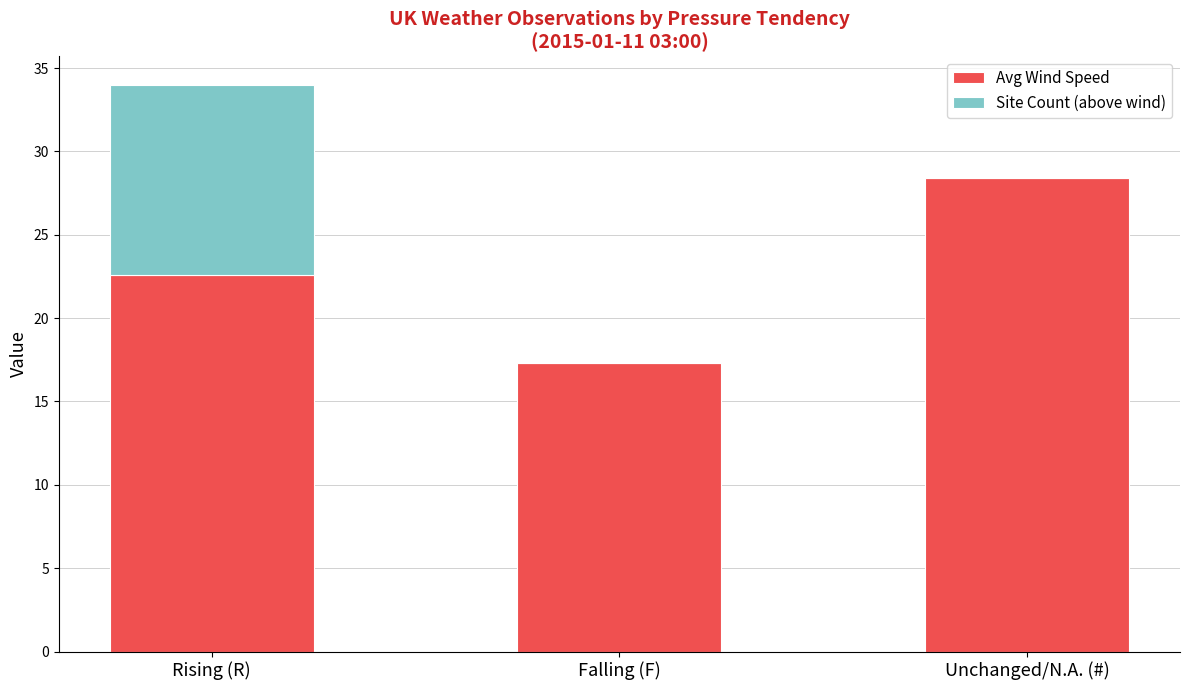

Reading right to left, transcribe the values for Avg Wind Speed.

Unchanged/N.A. (#)=28.4	Falling (F)=17.3	Rising (R)=22.6